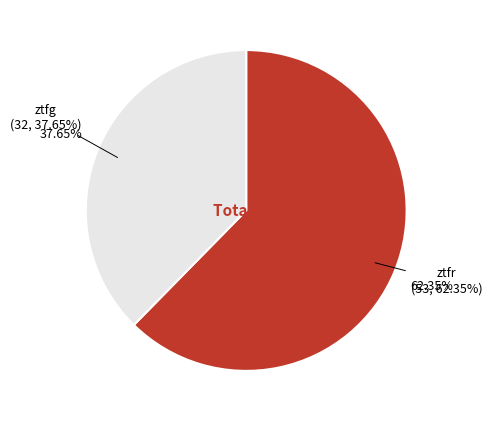

Count the number of slices in the pie.

2